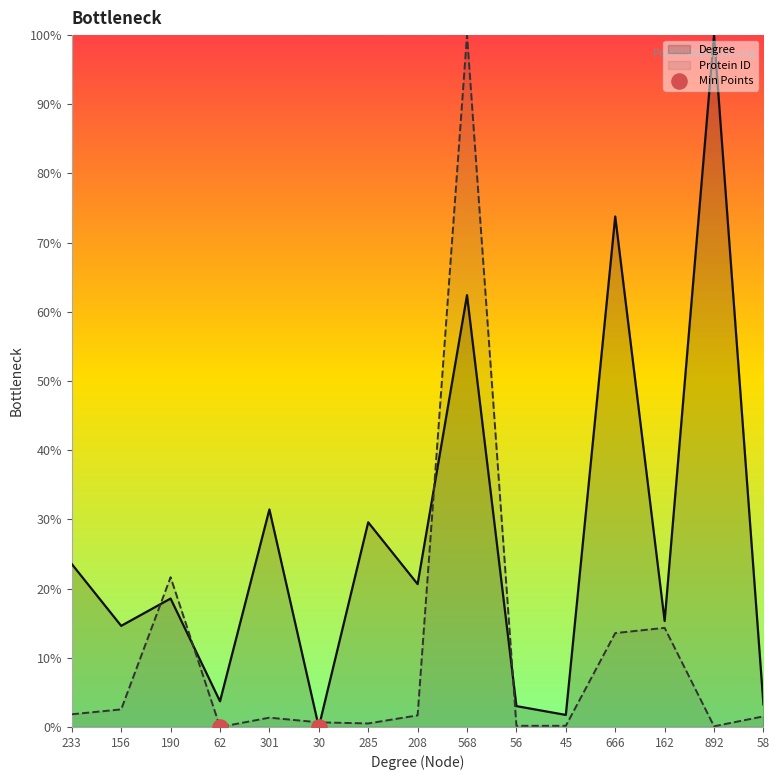

At how many categories does at least one series exceed 78?

2